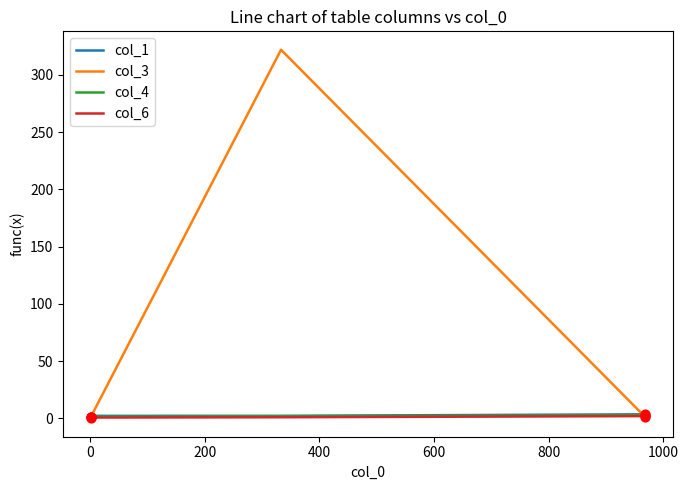

Which series has the largest total across all categories?

col_3